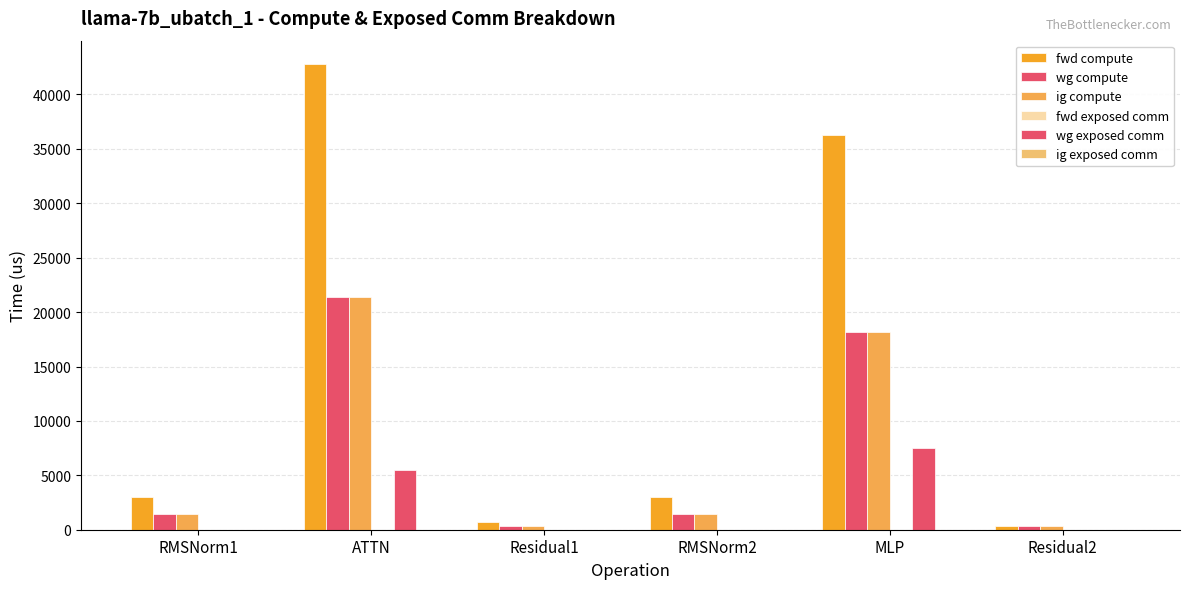

At which category is the sum across all series the highest?

ATTN